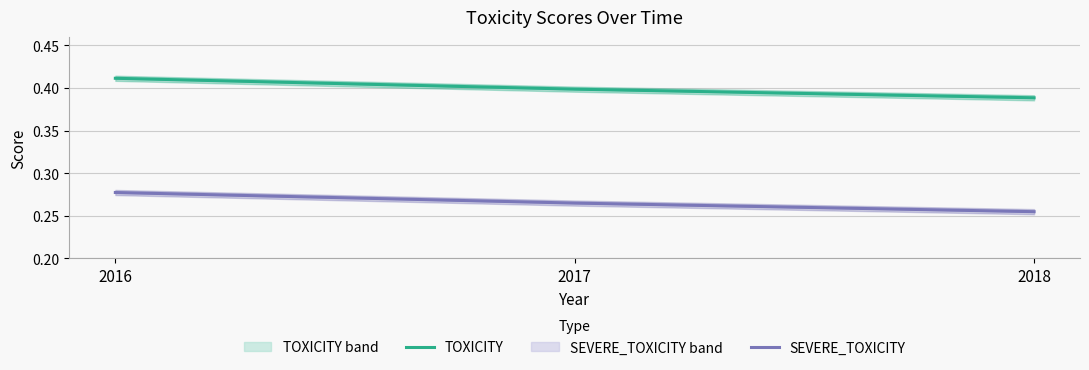

The value of TOXICITY at 2016 is 0.7. True or false?

False